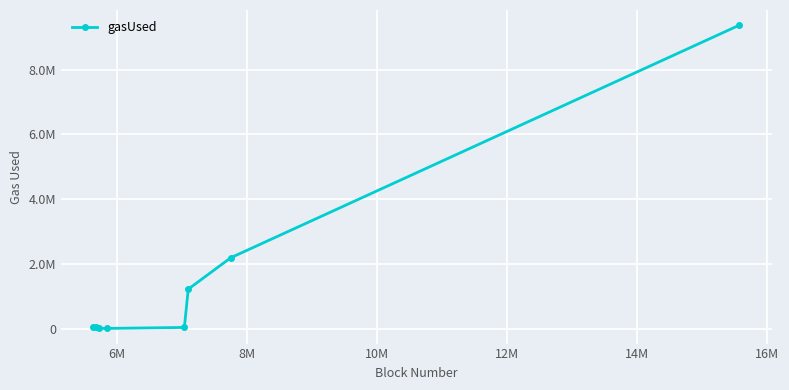

How many interior local peaks (higher than both neighbors) does the data have?

1